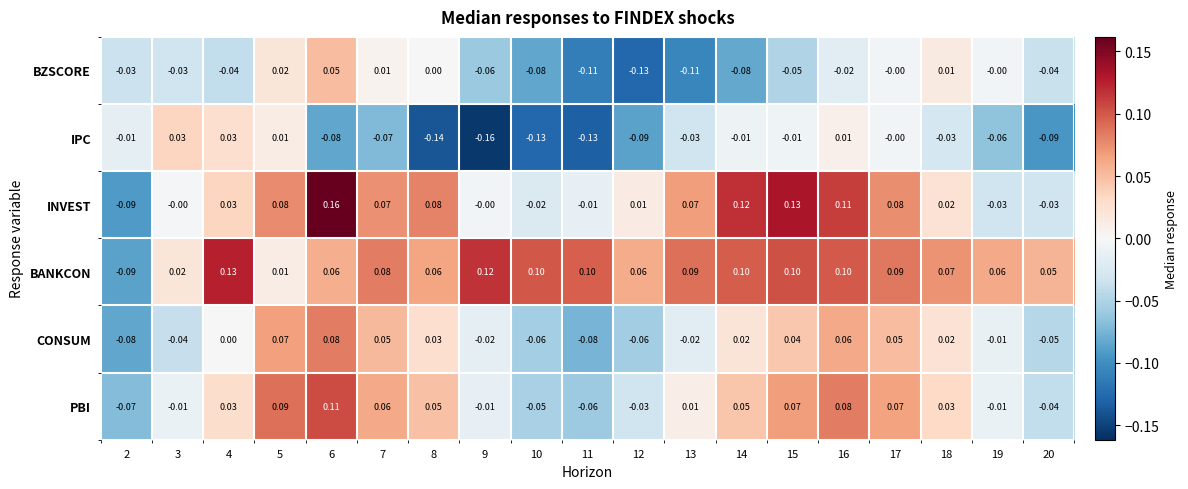

Which series has the largest total across all categories?

BANKCON